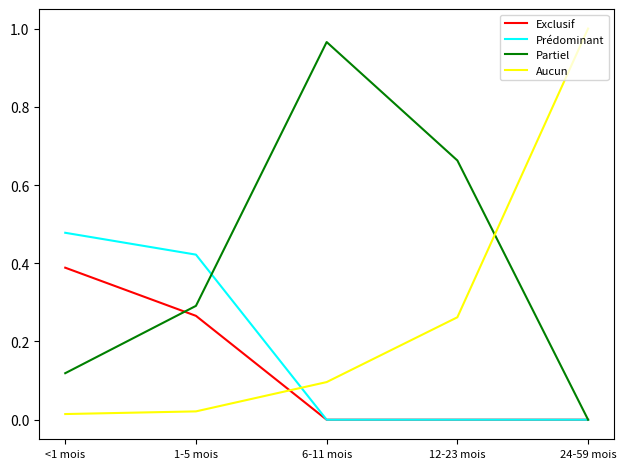

Which series changed the most between 1-5 mois and 24-59 mois?

Aucun